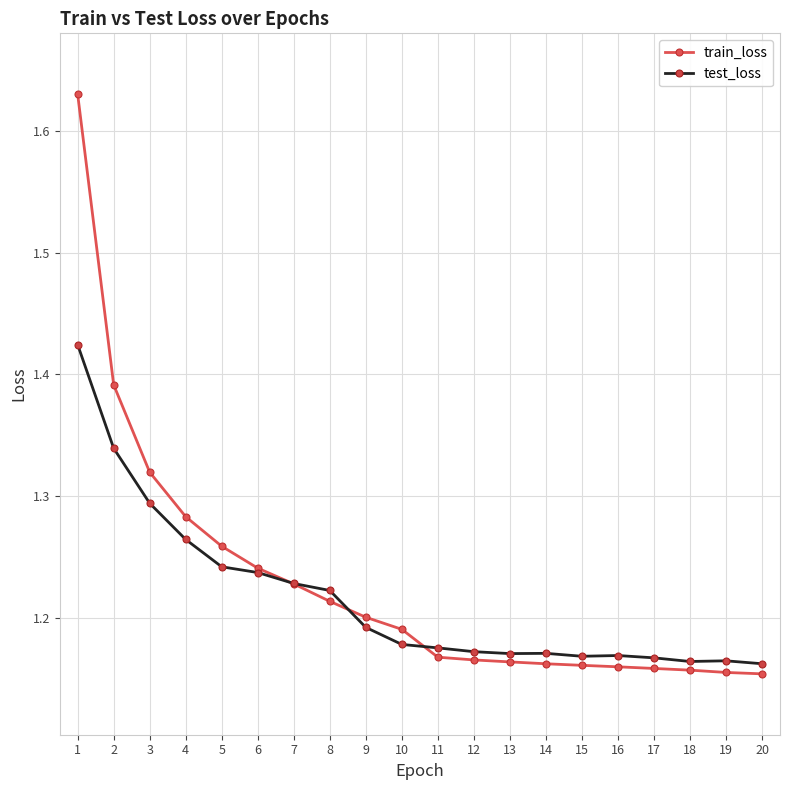

Count the train_loss values in the range 1 to 2.

20